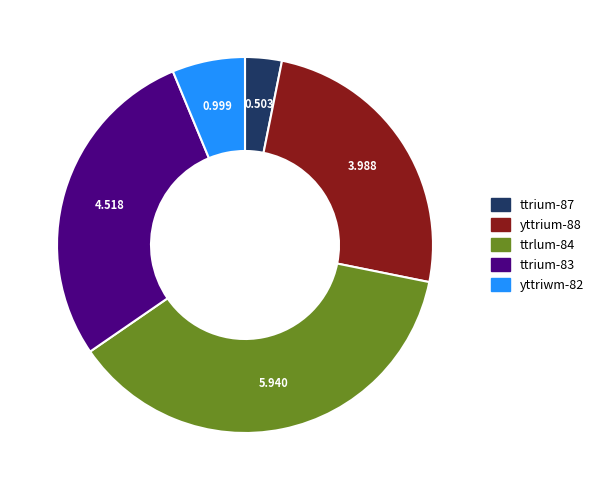

Which has a higher value, yttriwm-82 or ttrlum-84?

ttrlum-84